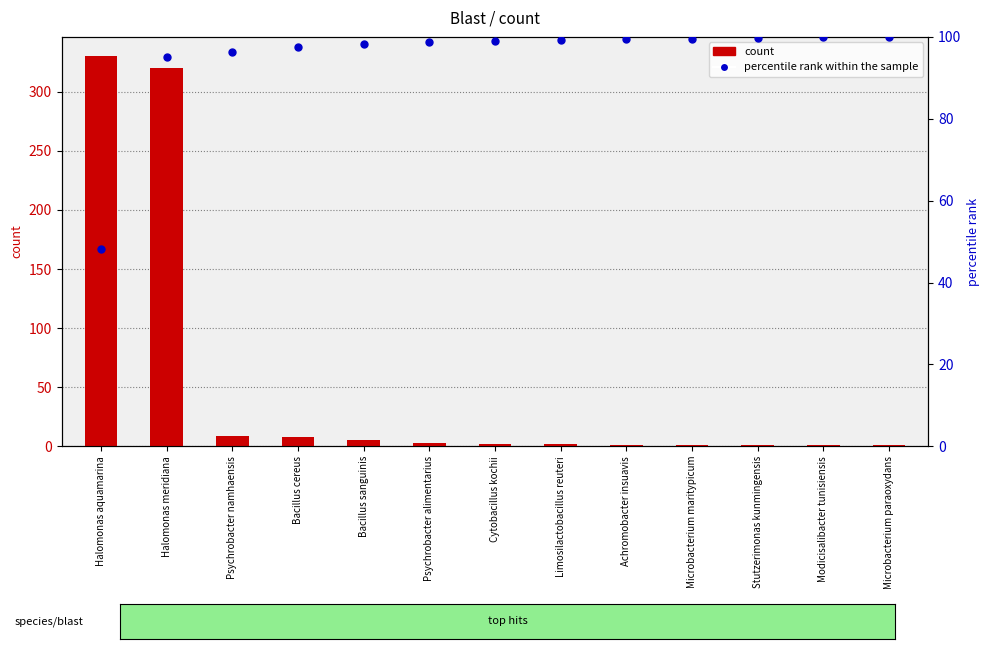

What are all the series names shown in the legend?

count, percentile rank within the sample